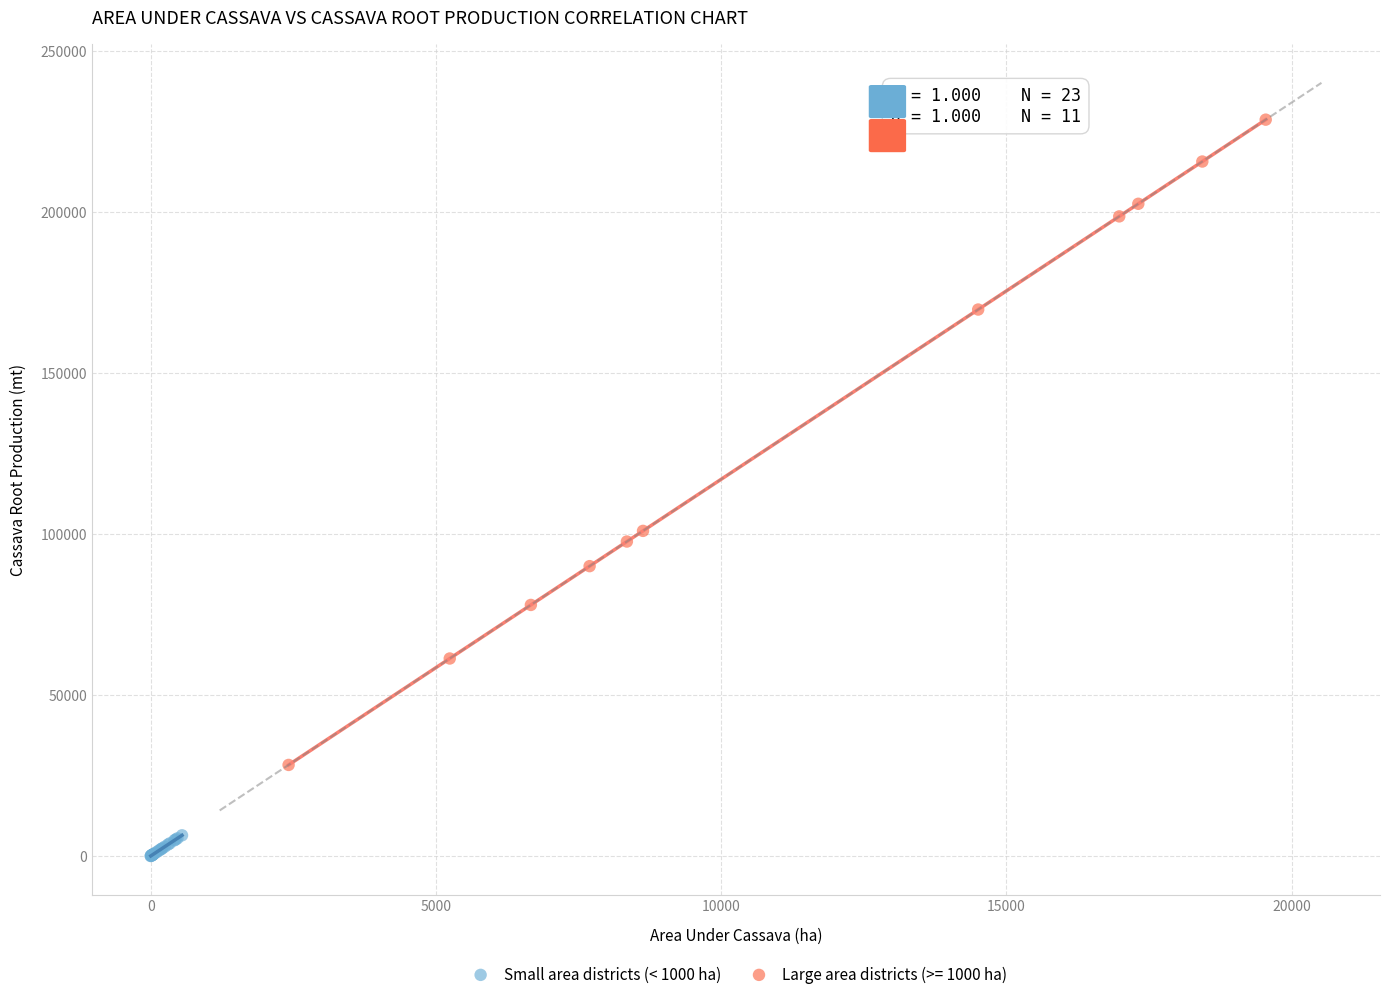

Which series has the widest spread of Y values?

Large area districts (>= 1000 ha)